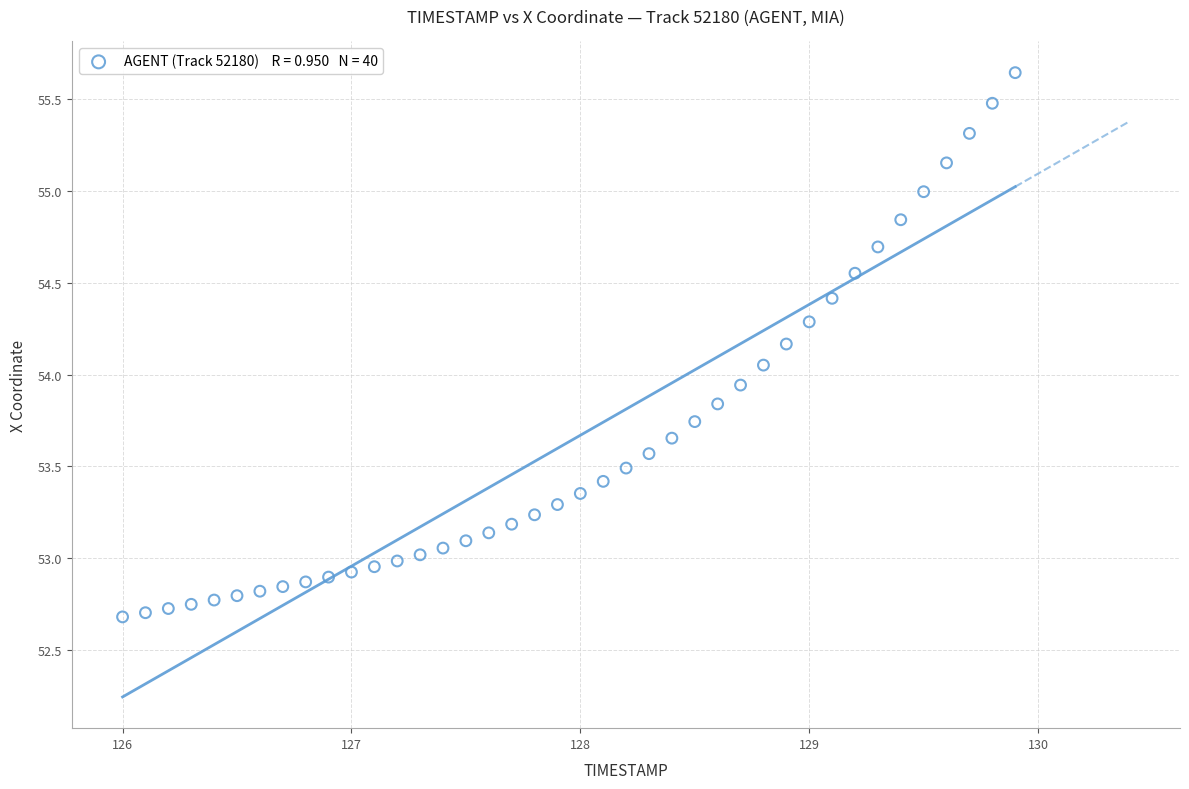

What is the range of Y values (max minus min)?

3.0